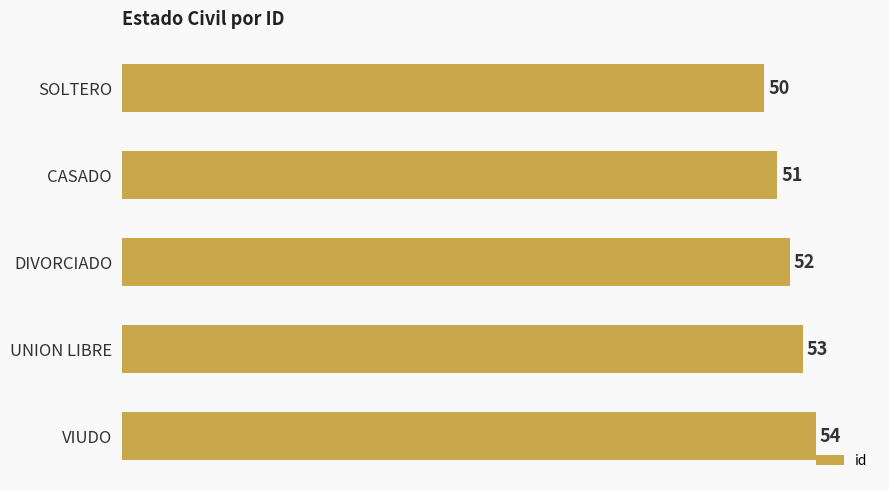

How many values are between 51 and 53?

3